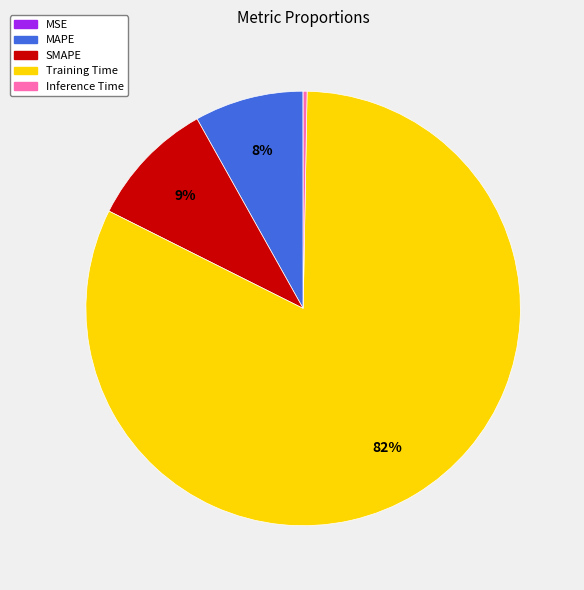

The Training Time slice represents 82% of the pie. True or false?

True